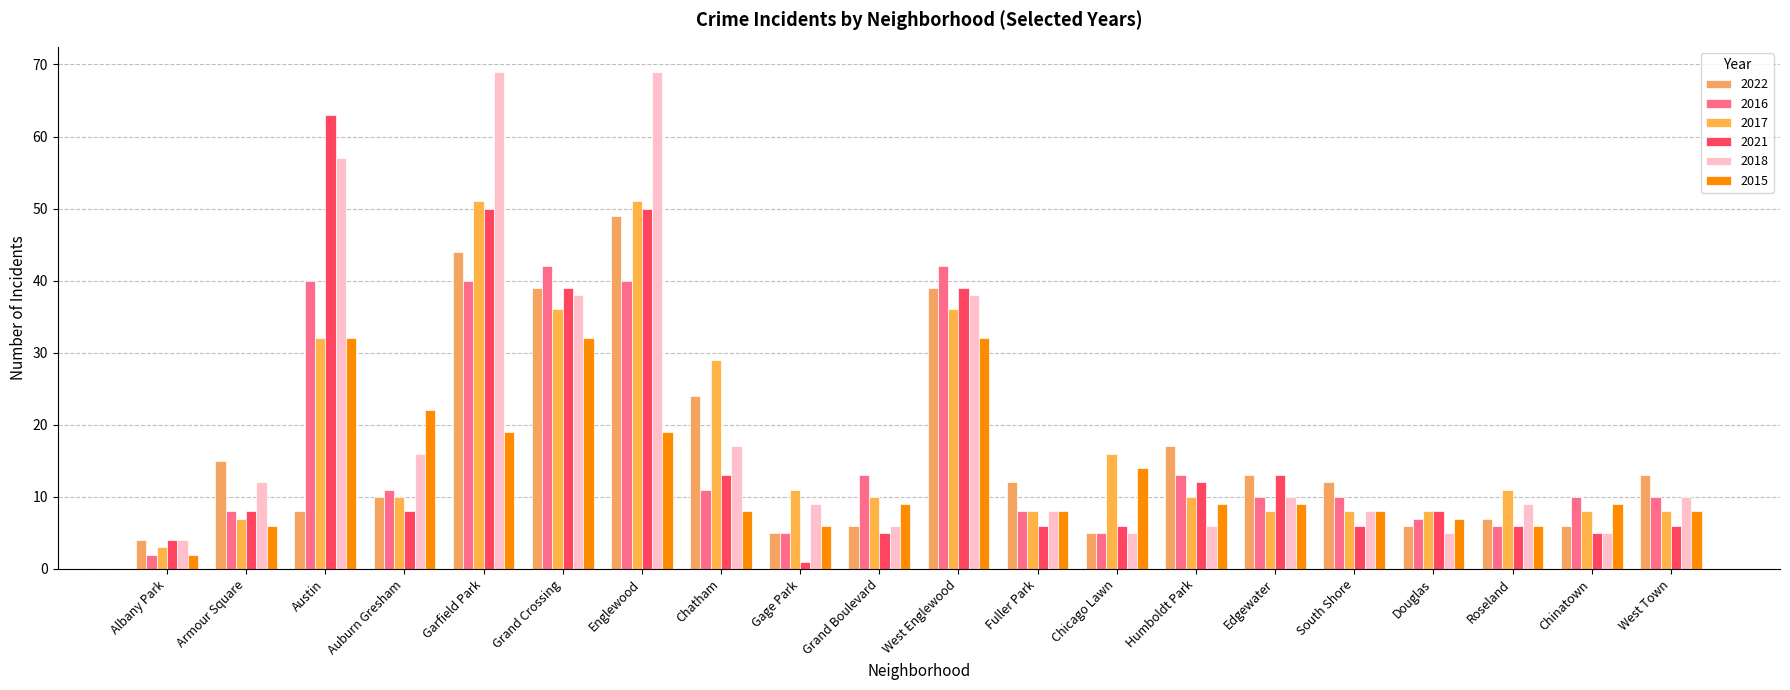

What position from the left is Armour Square?

2